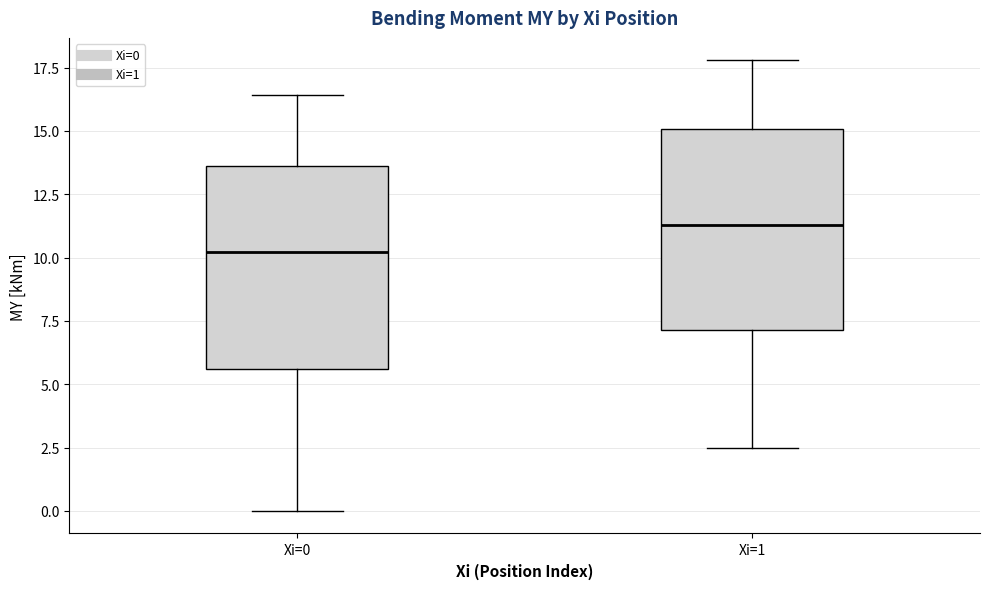

Reading left to right, read every box against the y-axis: the position of its median line, the range the box covers, and the ends of its whiskers. The values are not printed on the chart, so give them approximately, as read against the axis.

Xi=0: median 10.0, box 5.5 to 13.5, whiskers 0.0 to 16.5
Xi=1: median 11.5, box 7.0 to 15.0, whiskers 2.5 to 18.0